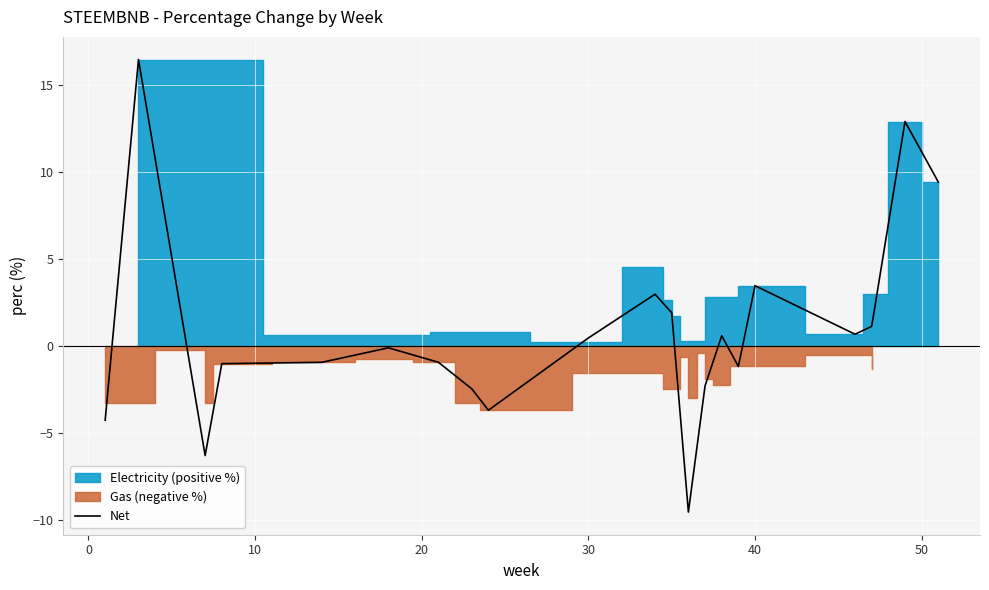

What is the minimum value shown in the chart?

-9.5